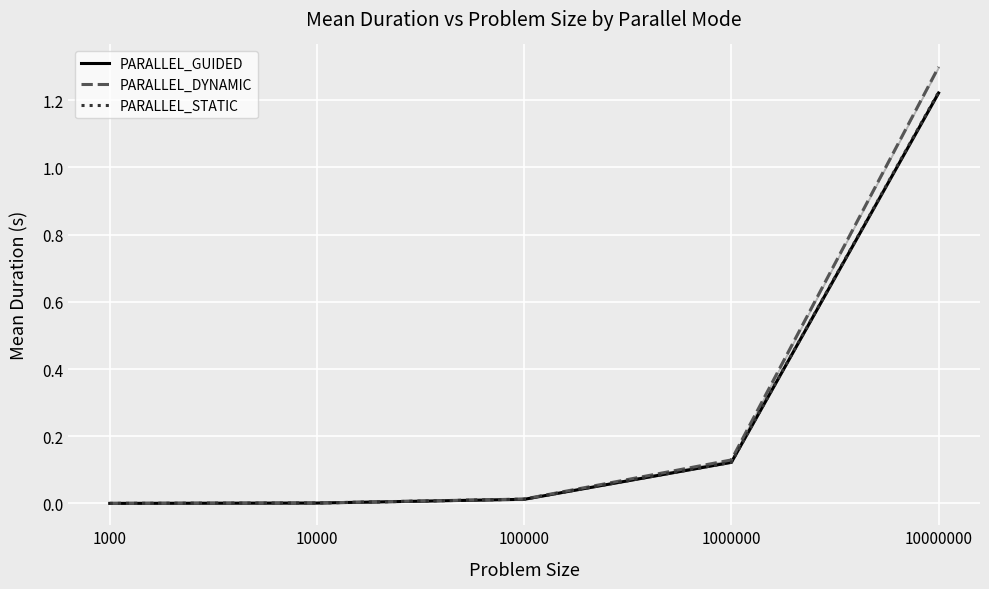

At how many categories does at least one series exceed 0?

5